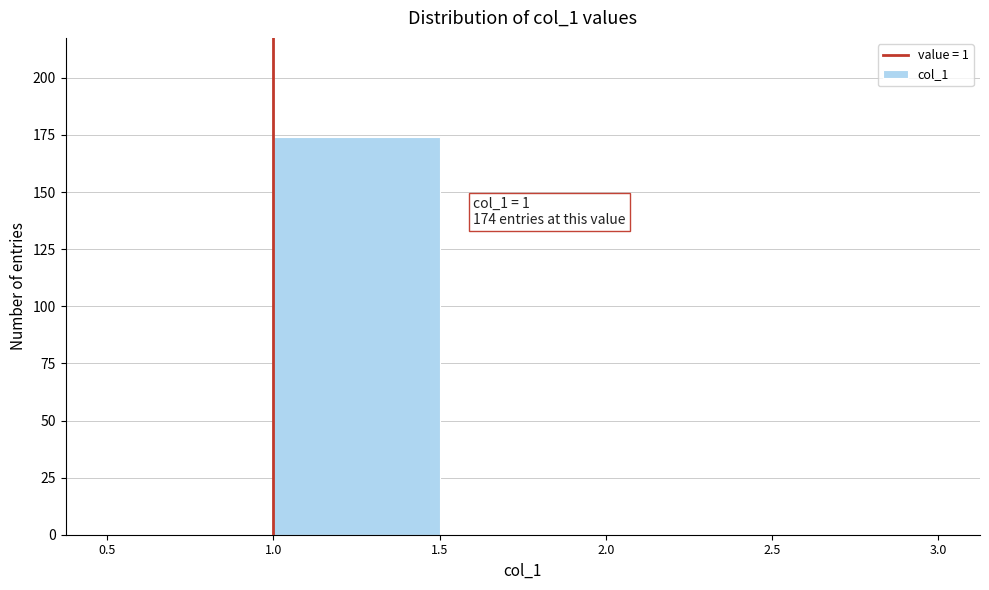

Which range on the x-axis has the tallest bar?

1.0 to 1.5